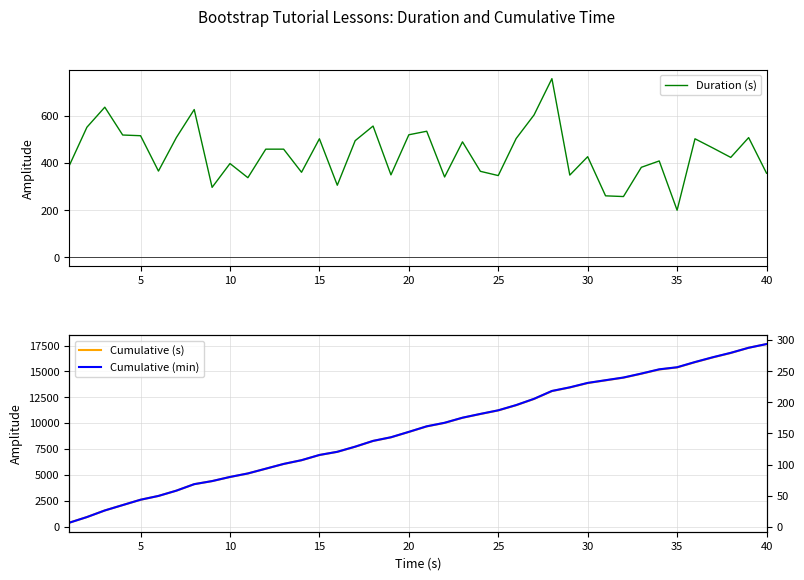

What is the minimum value for Duration (s)?

200